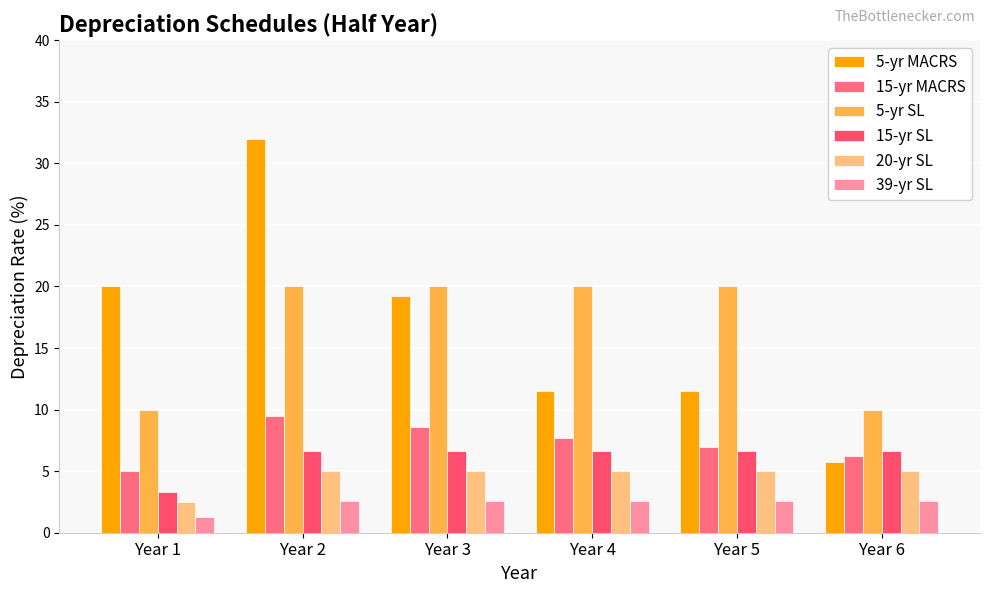

Reading left to right, extract all data points from this chart.

5-yr MACRS: Year 1=20.0	Year 2=32.0	Year 3=19.2	Year 4=11.5	Year 5=11.5	Year 6=5.8
15-yr MACRS: Year 1=5.0	Year 2=9.5	Year 3=8.6	Year 4=7.7	Year 5=6.9	Year 6=6.2
5-yr SL: Year 1=10.0	Year 2=20.0	Year 3=20.0	Year 4=20.0	Year 5=20.0	Year 6=10.0
15-yr SL: Year 1=3.3	Year 2=6.7	Year 3=6.7	Year 4=6.7	Year 5=6.7	Year 6=6.7
20-yr SL: Year 1=2.5	Year 2=5.0	Year 3=5.0	Year 4=5.0	Year 5=5.0	Year 6=5.0
39-yr SL: Year 1=1.3	Year 2=2.6	Year 3=2.6	Year 4=2.6	Year 5=2.6	Year 6=2.6